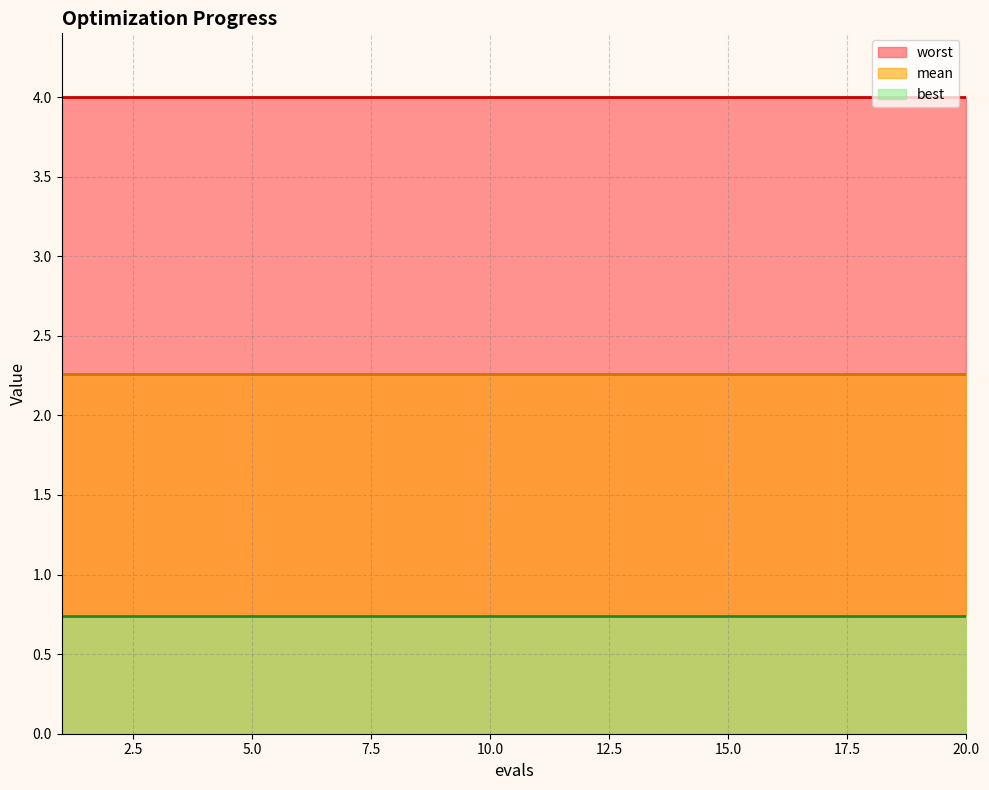

What is the highest value of the best series?

0.7